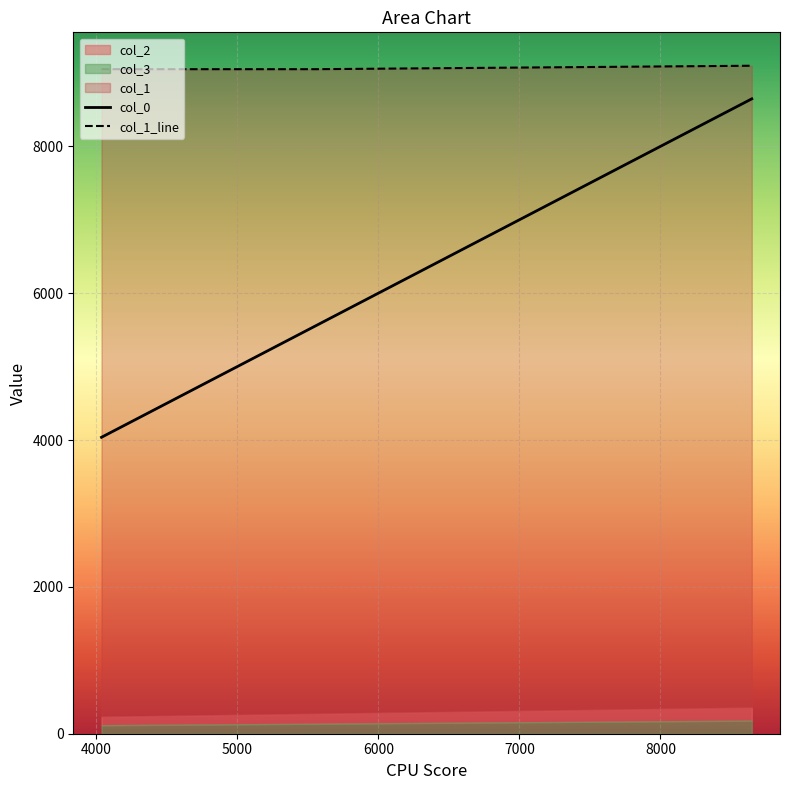

Which category has the lowest value across all series?

4064